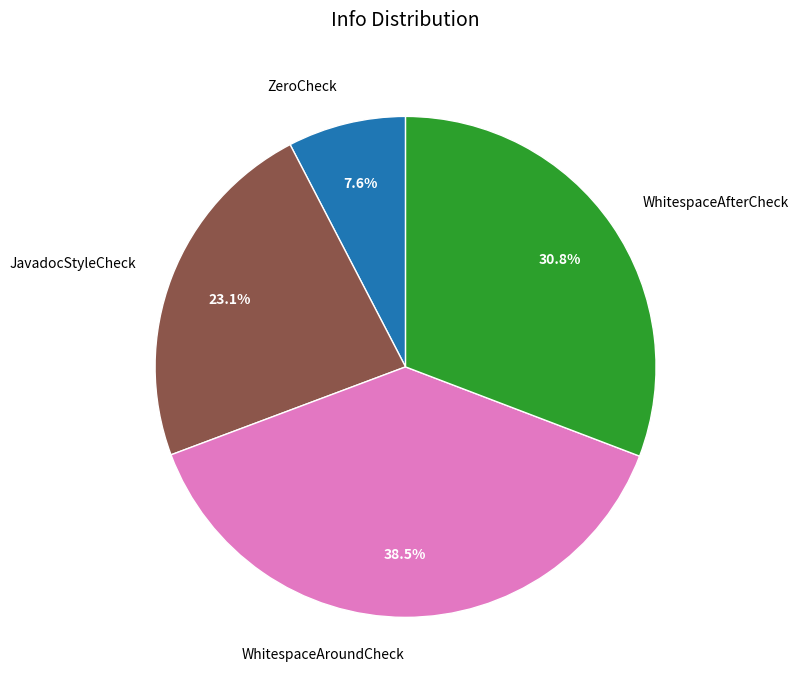

Approximately how many times larger is the value at JavadocStyleCheck compared to ZeroCheck?

3.0